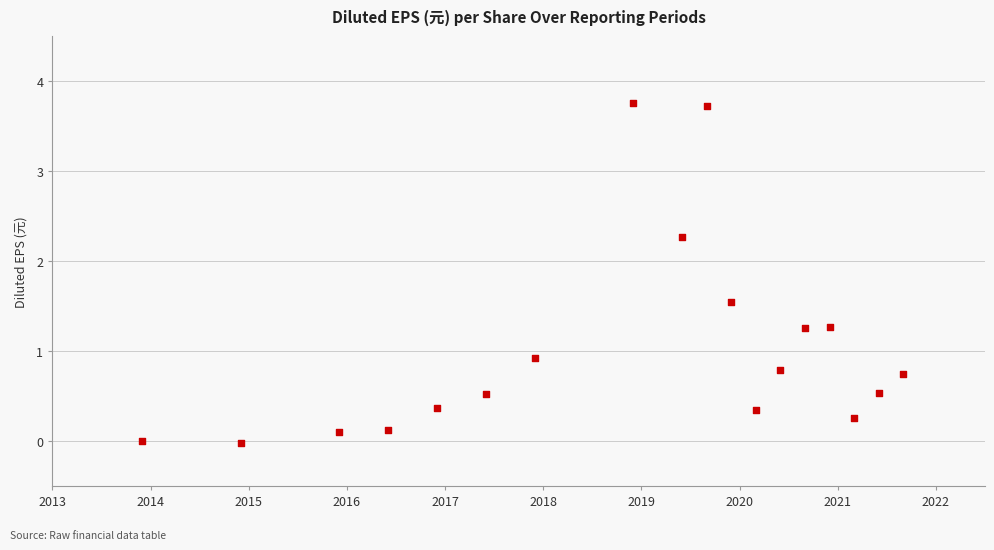

What Y value in the scatter plot is closest to 1?

0.9